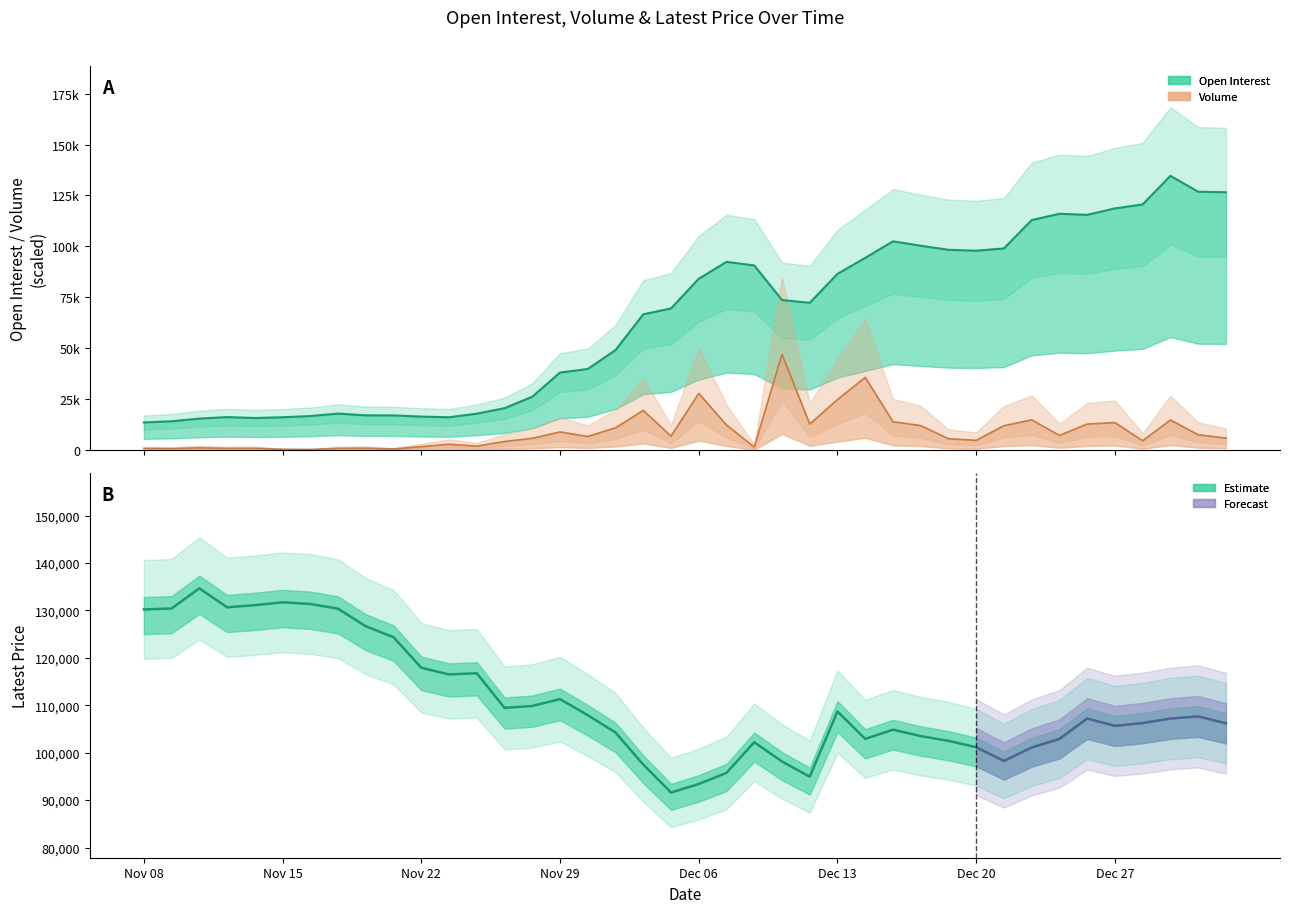

How many lines are shown in the chart?

3